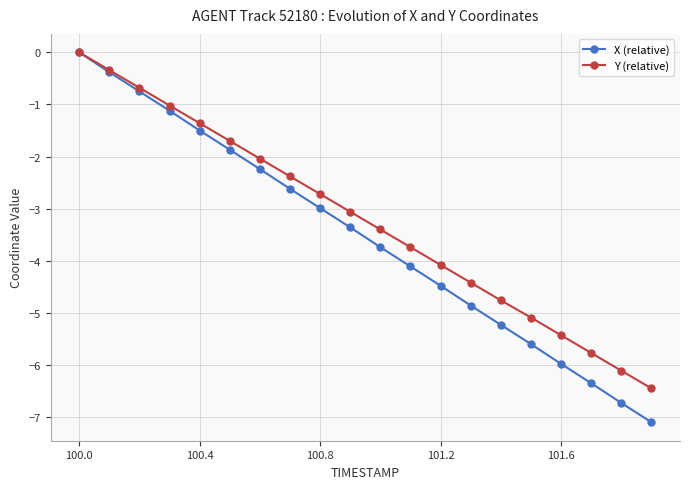

Which series has the widest spread of values?

X (relative)